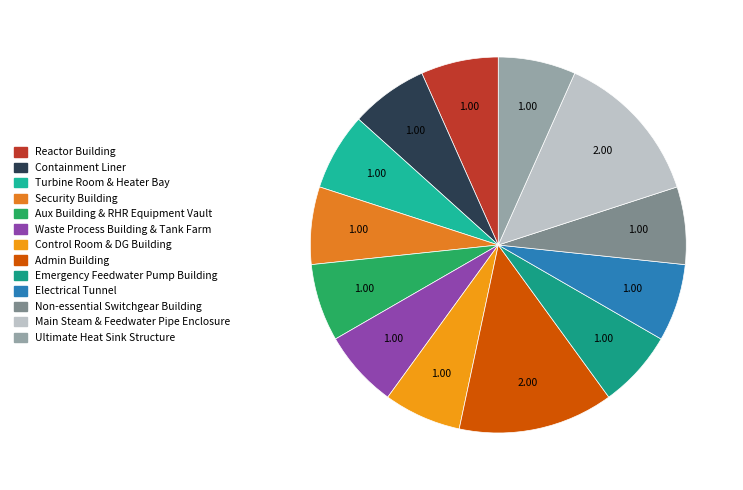

What is the change in value from Main Steam & Feedwater Pipe Enclosure to Ultimate Heat Sink Structure?

-1